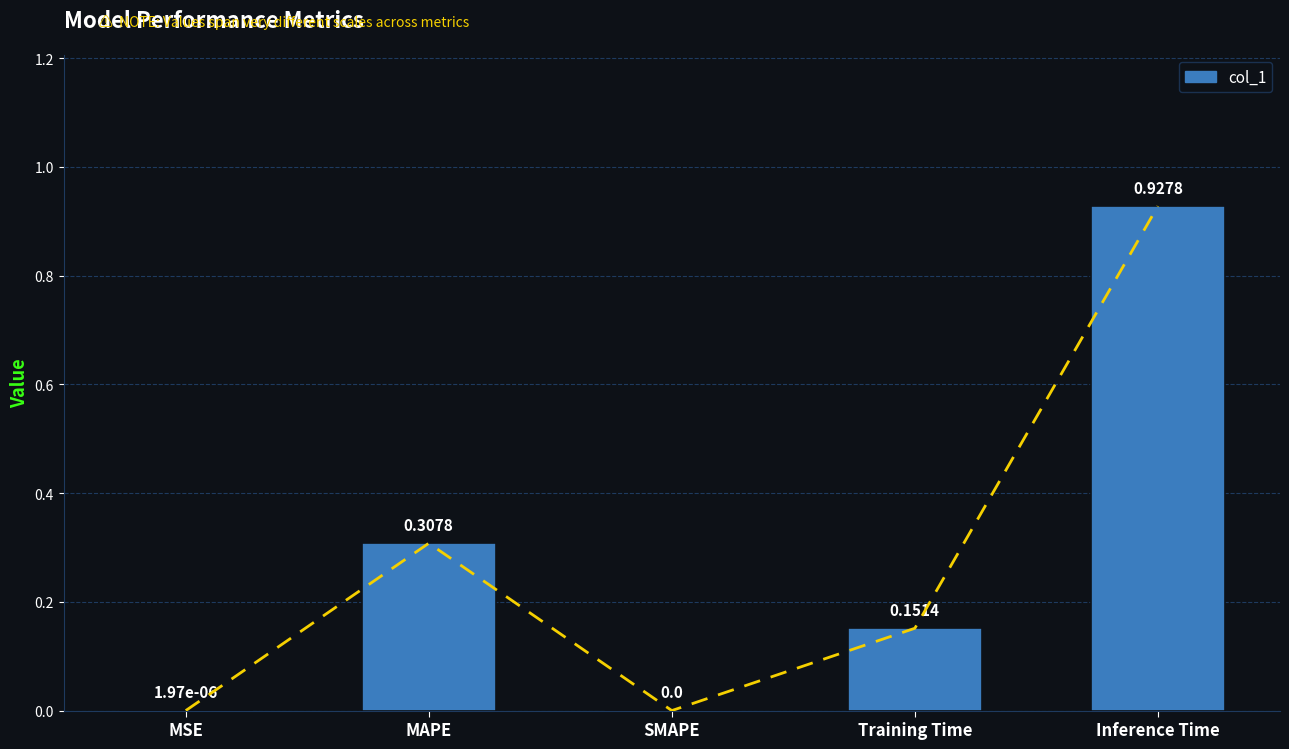

What is the sum of the values at Inference Time and MSE?

0.9